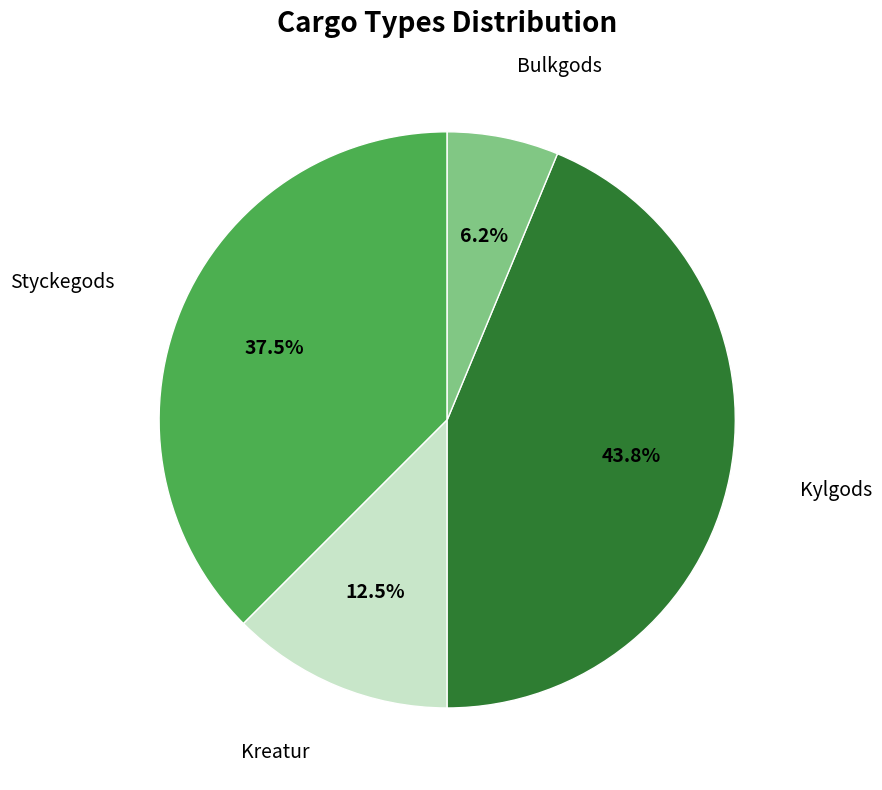

Combined, do Styckegods and Kylgods account for over 50%?

Yes